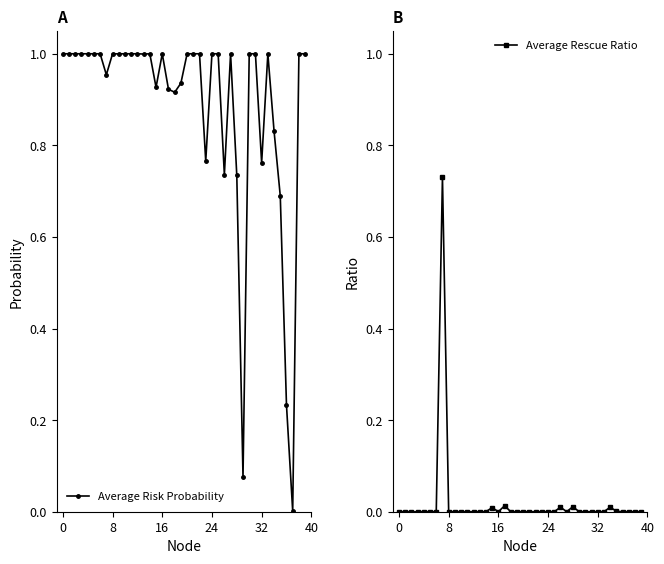

True or false: Average Risk Probability has more than 2 points higher than both neighbors.

True